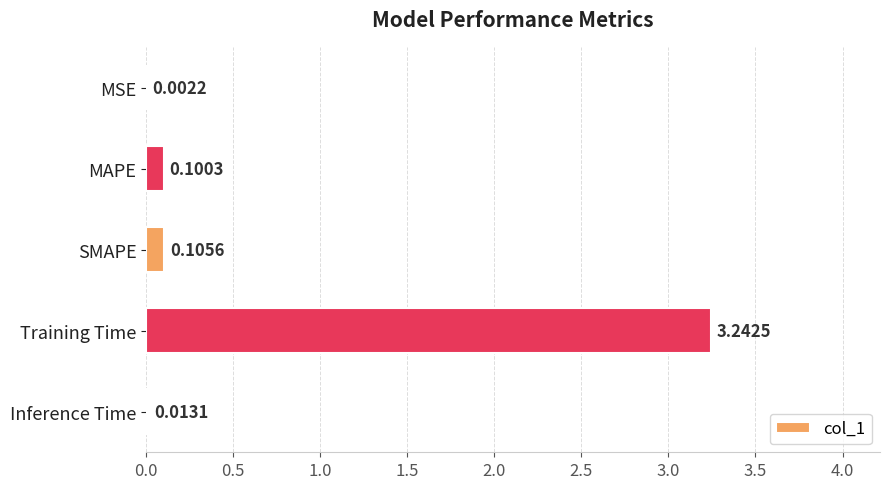

What is the sum of the values at SMAPE and Training Time?

3.3